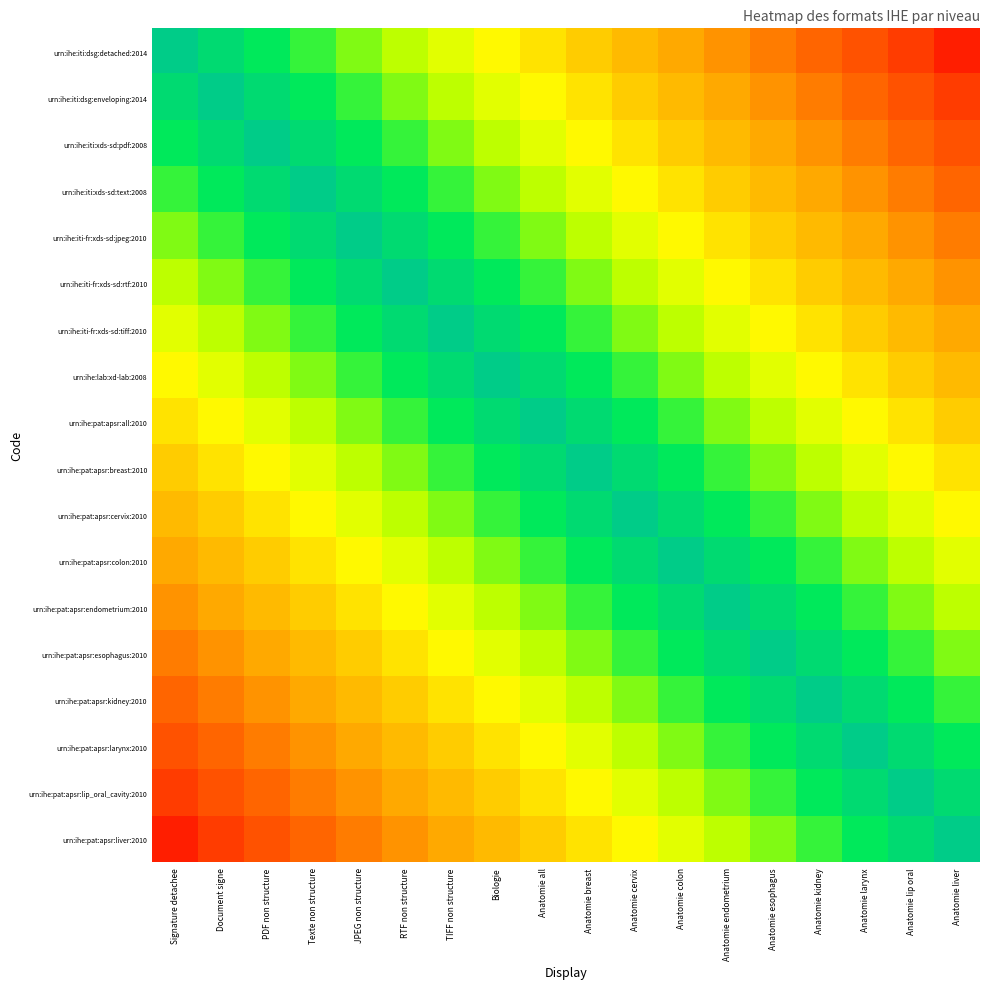

What is the maximum value shown in the chart?

1.0